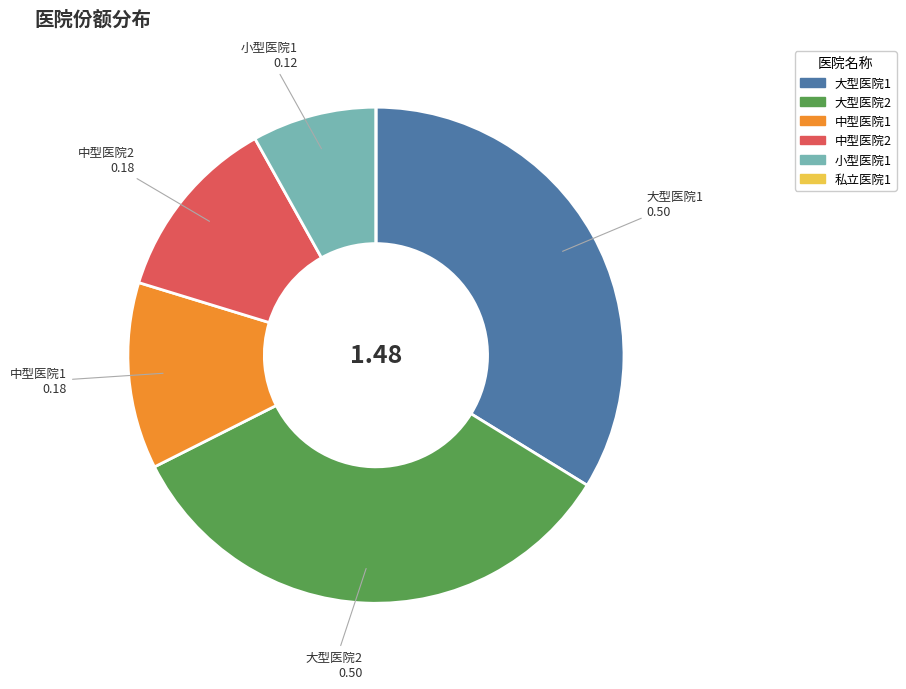

Is there a majority slice in this chart?

No